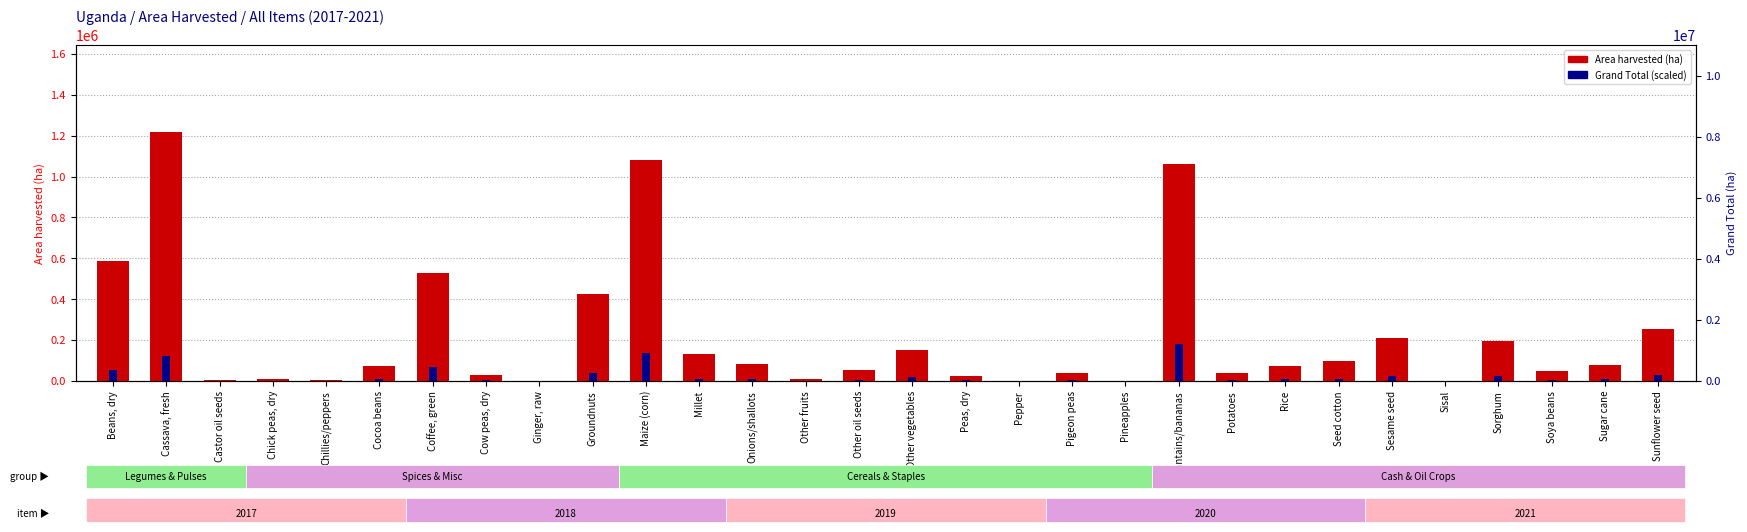

Where is Area harvested (ha) nearest to the value 609308?

Beans, dry